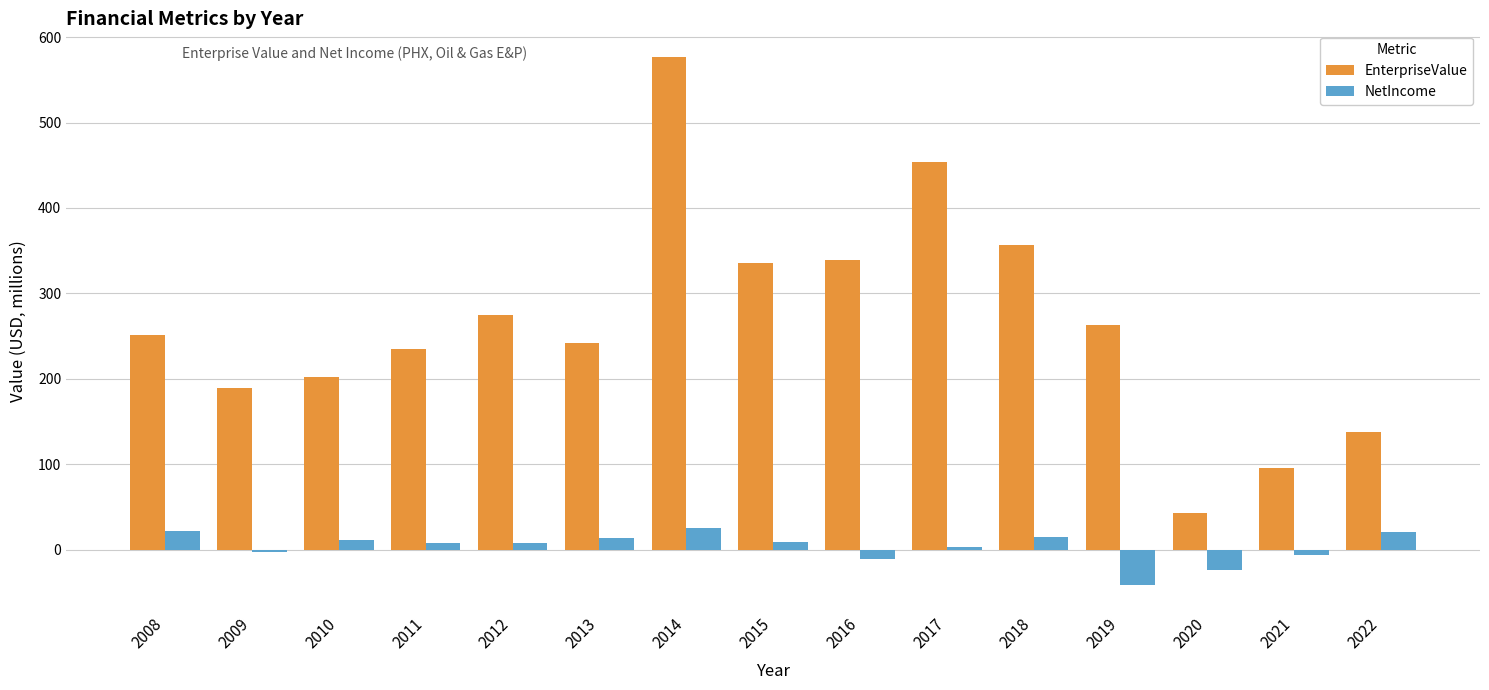

What is the smallest value displayed?

-40.7